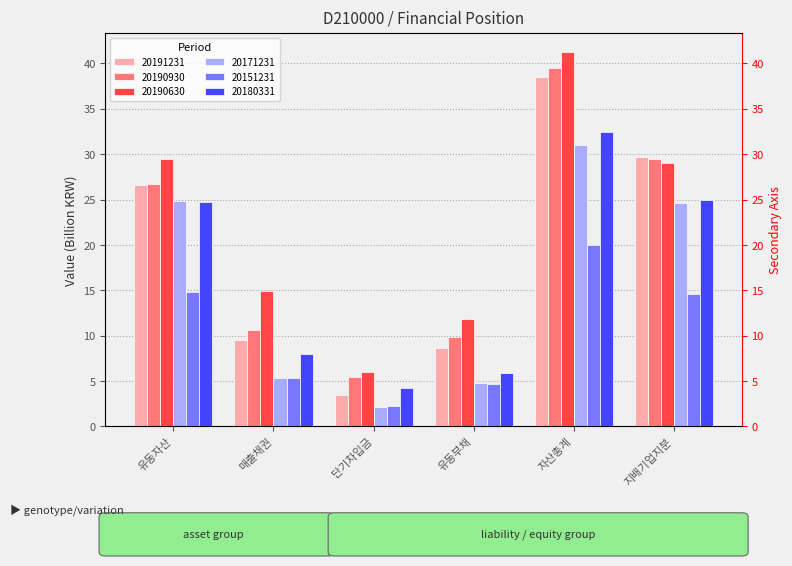

List the series in order of their peak value, highest first.

20190630, 20190930, 20191231, 20180331, 20171231, 20151231